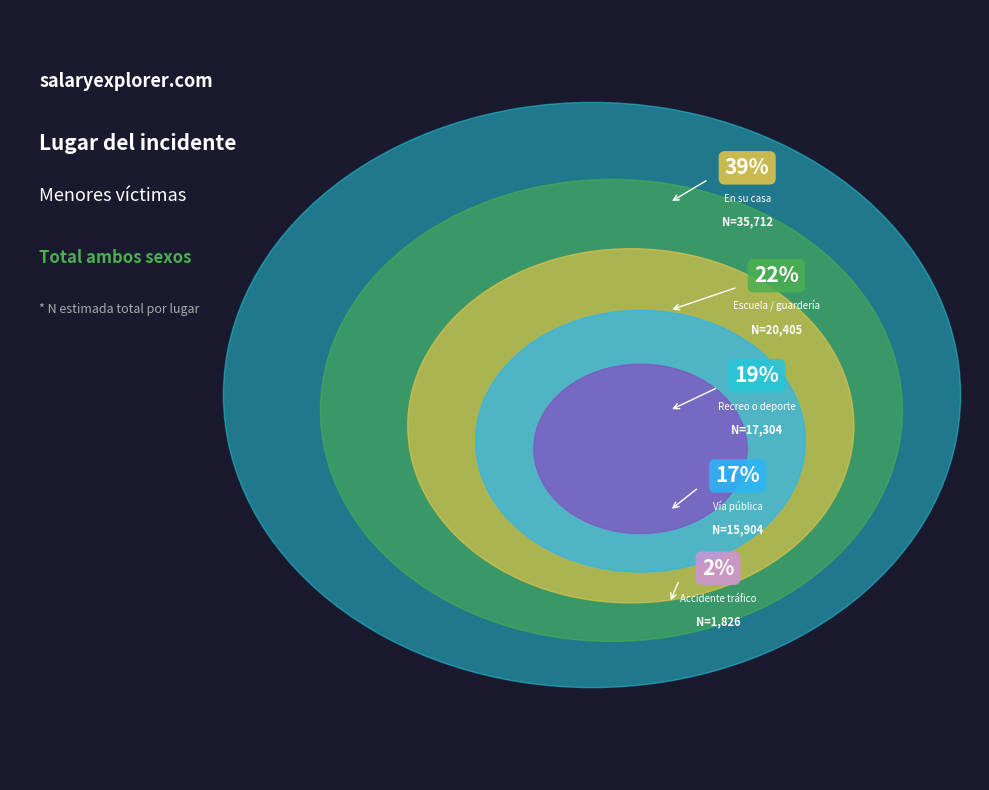

The En un lugar de recreo o deporte slice represents 27% of the pie. True or false?

False